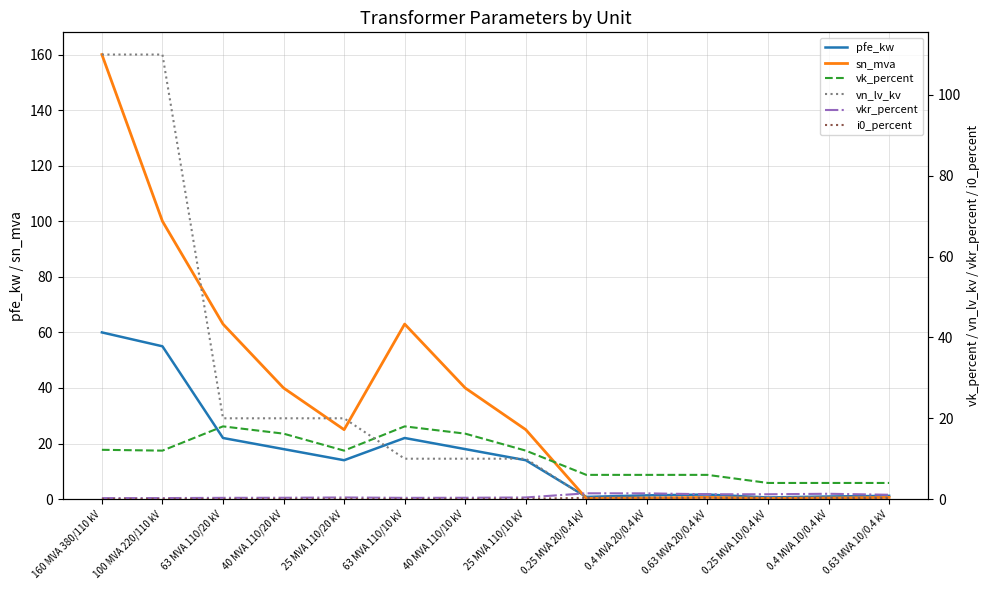

What is the value of the vk_percent point at the 2nd from the left?

12.0